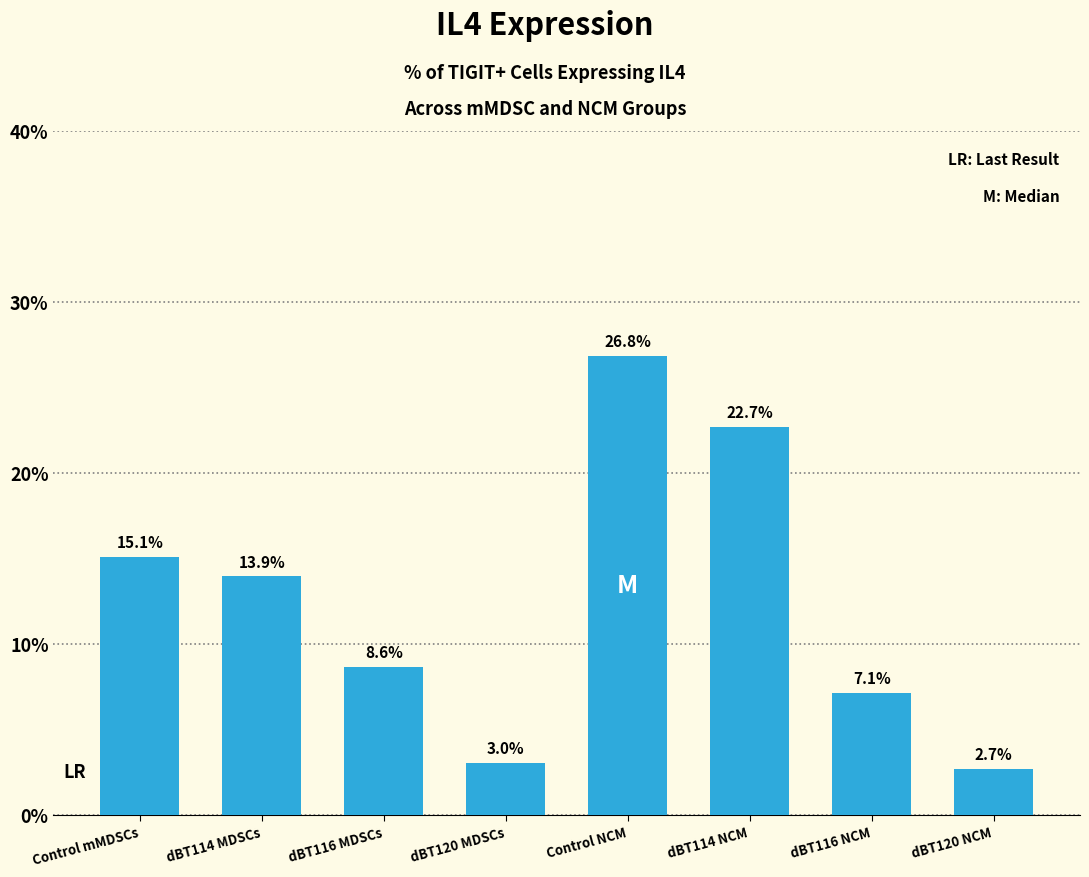

Reading right to left, transcribe all the data shown in this chart.

dBT120 NCM=2.7	dBT116 NCM=7.1	dBT114 NCM=22.7	Control NCM=26.8	dBT120 MDSCs=3.0	dBT116 MDSCs=8.6	dBT114 MDSCs=13.9	Control mMDSCs=15.1